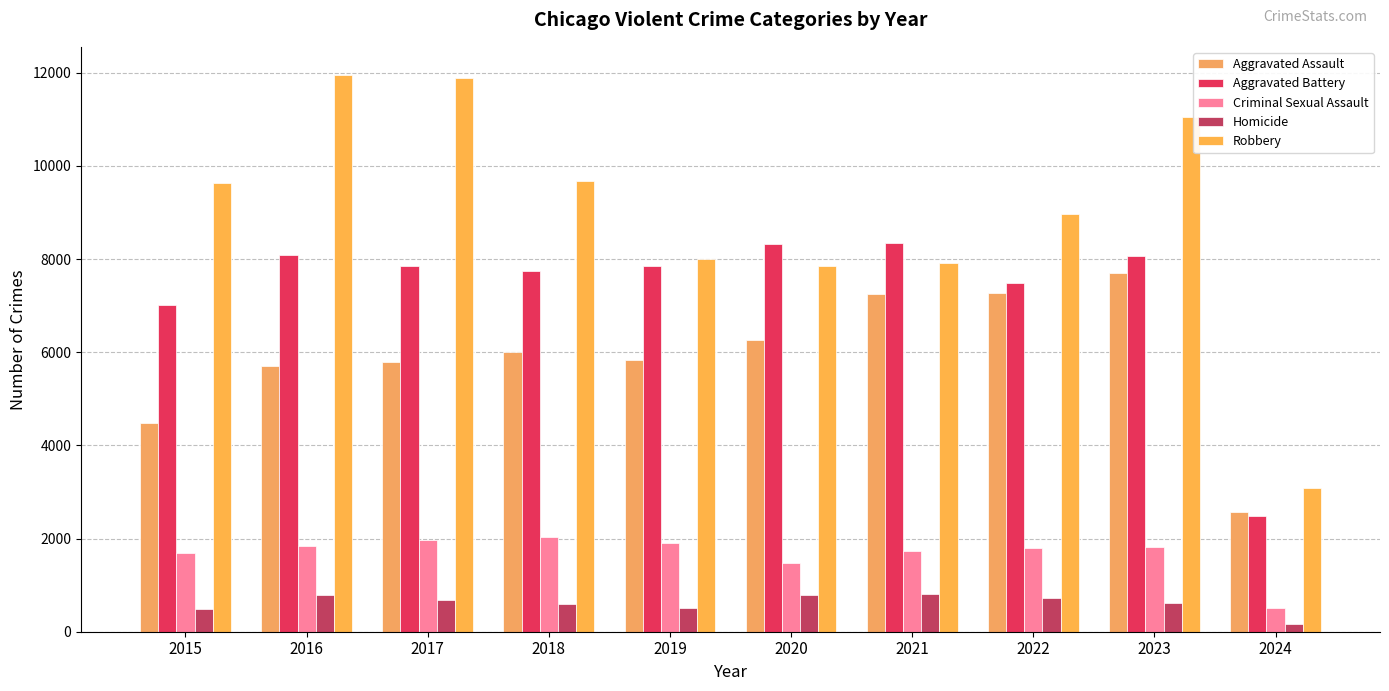

The value of Criminal Sexual Assault at 2018 is 680. True or false?

False